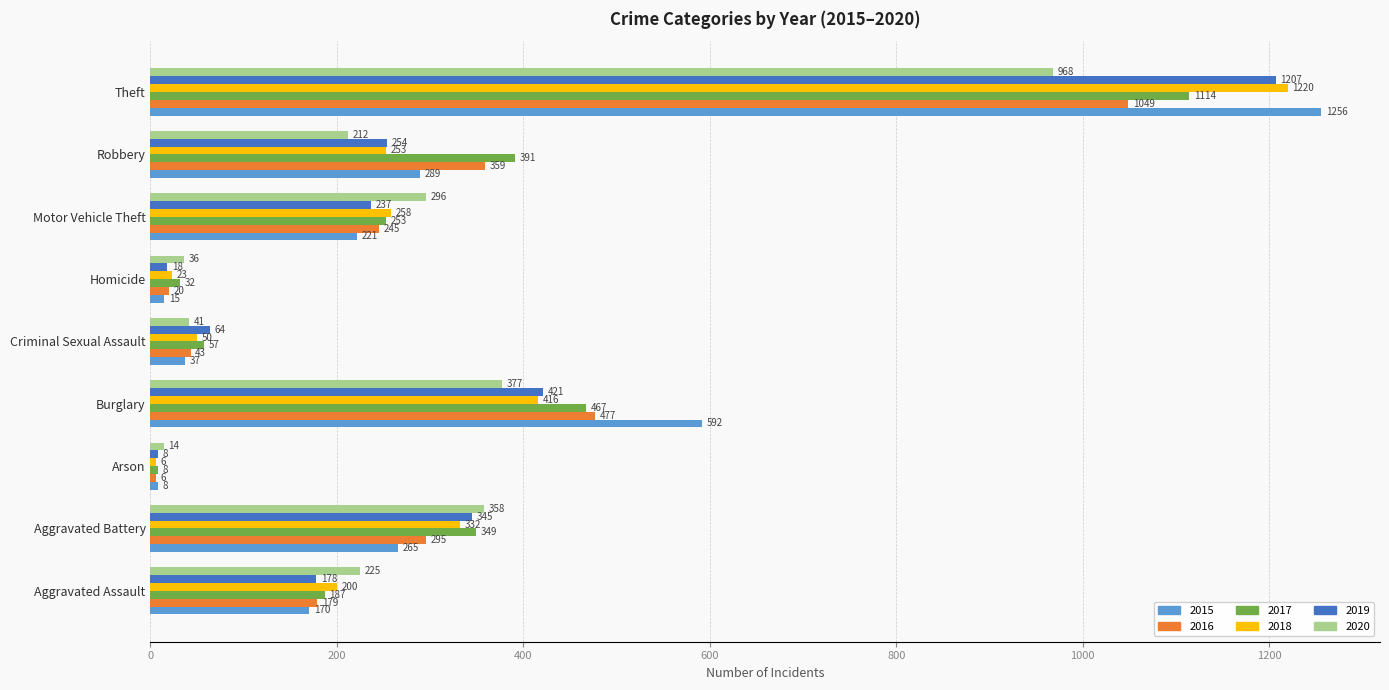

Which series changed the most between Burglary and Motor Vehicle Theft?

2015